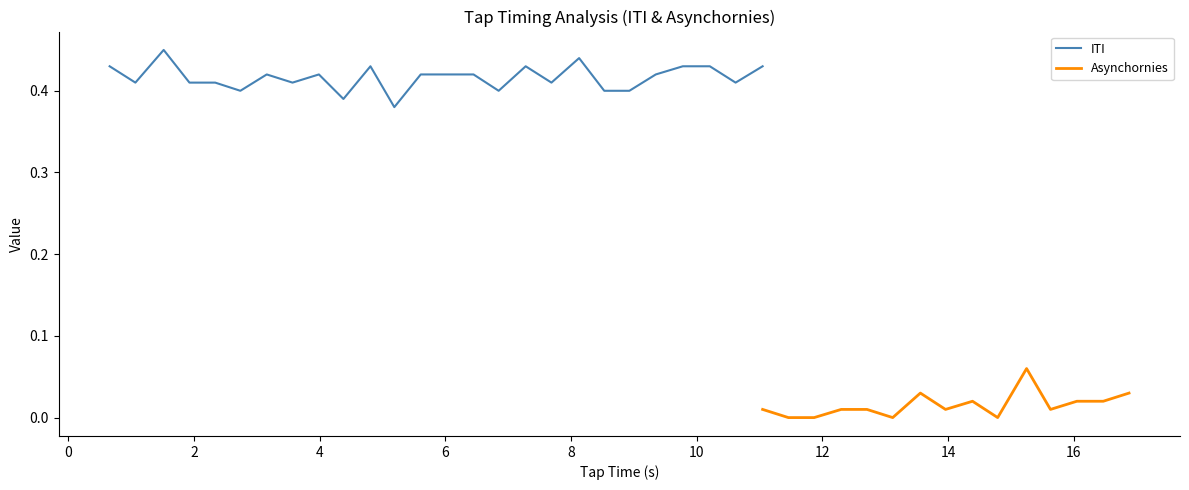

What is the difference between the highest and lowest values at 5?

0.4